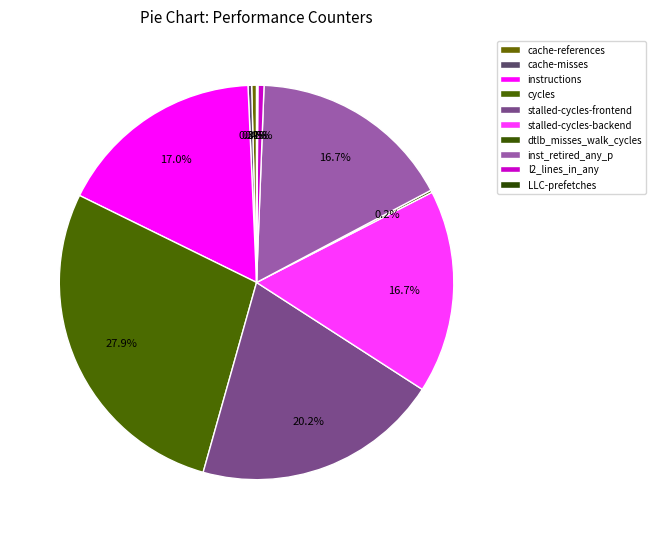

Count the number of slices in the pie.

10